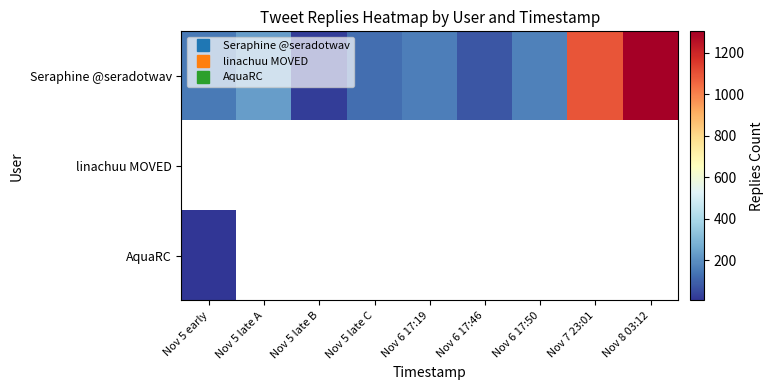

How many categories are shown in the chart?

9